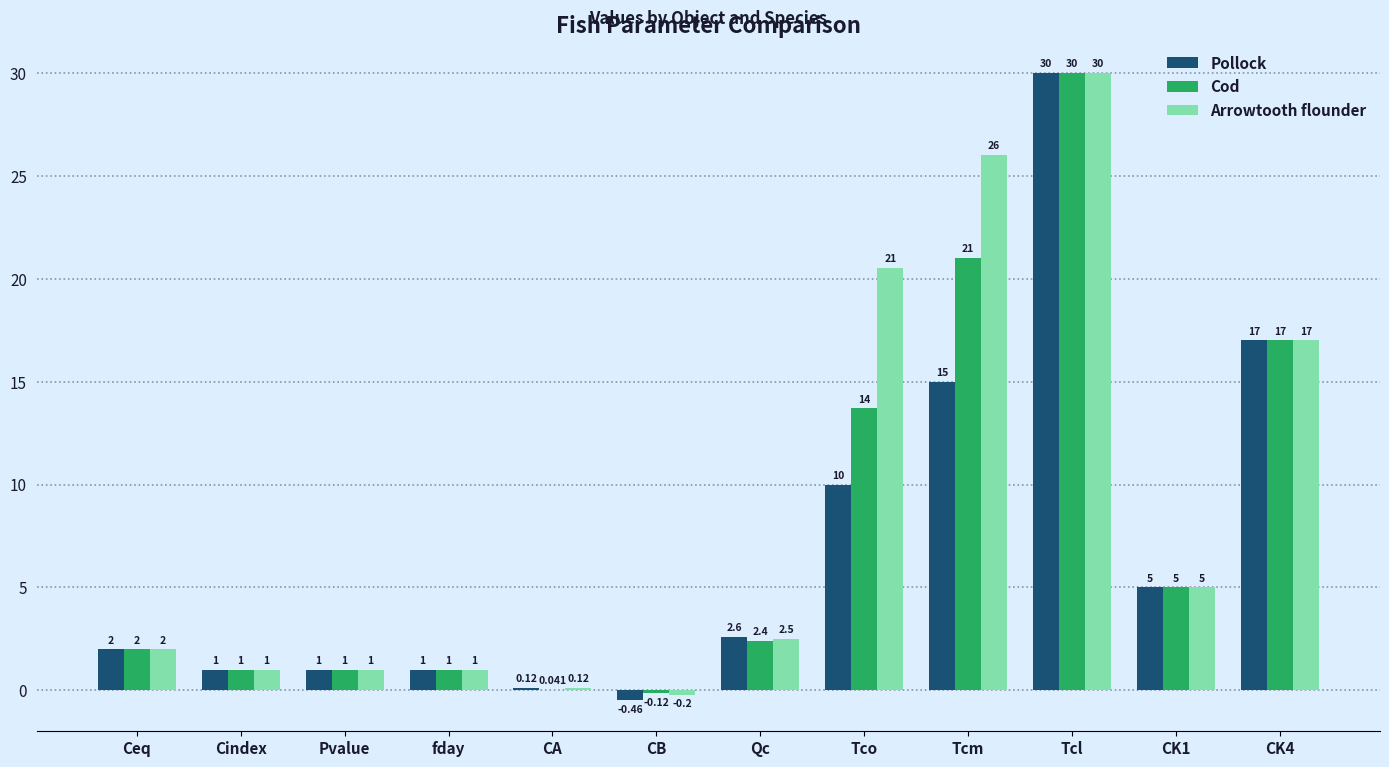

Are the bars horizontal?

No